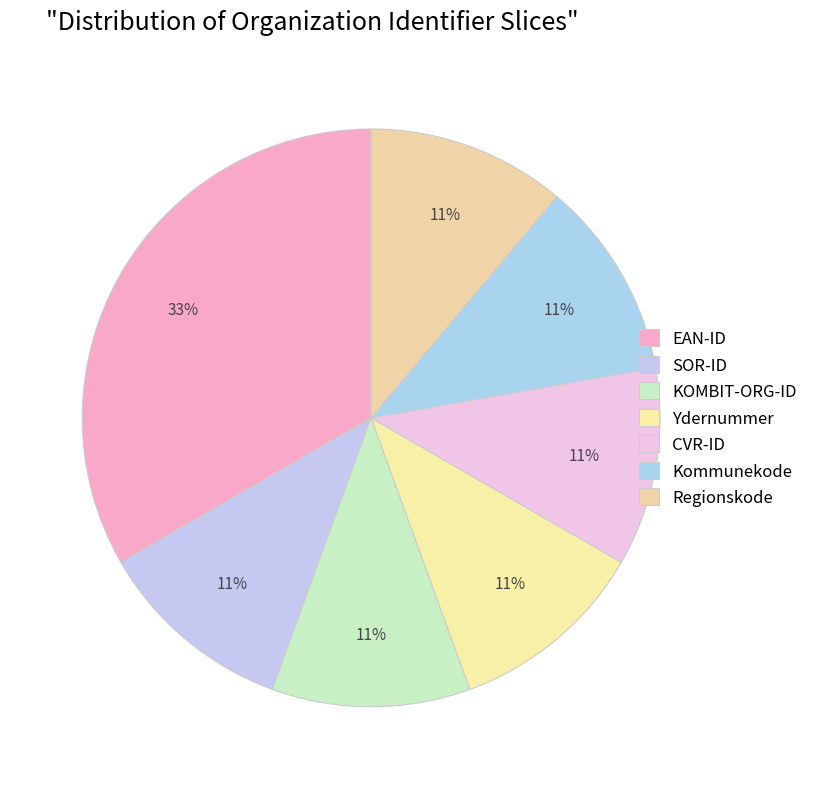

Rank the categories by value from lowest to highest.

SOR-ID, KOMBIT-ORG-ID, Ydernummer, CVR-ID, Kommunekode, Regionskode, EAN-ID